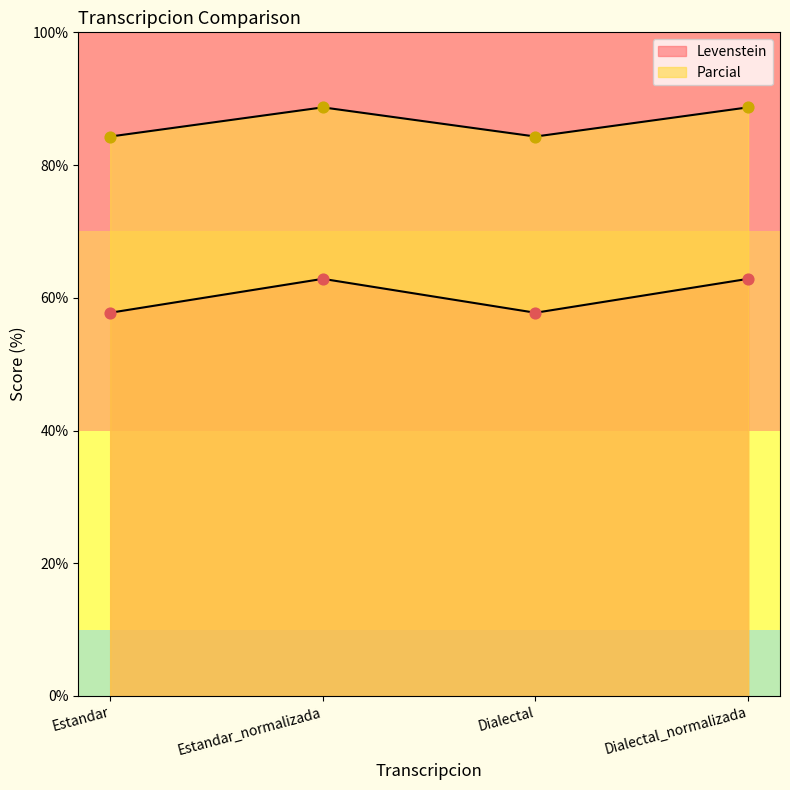

Which series reaches the minimum Y coordinate?

Parcial